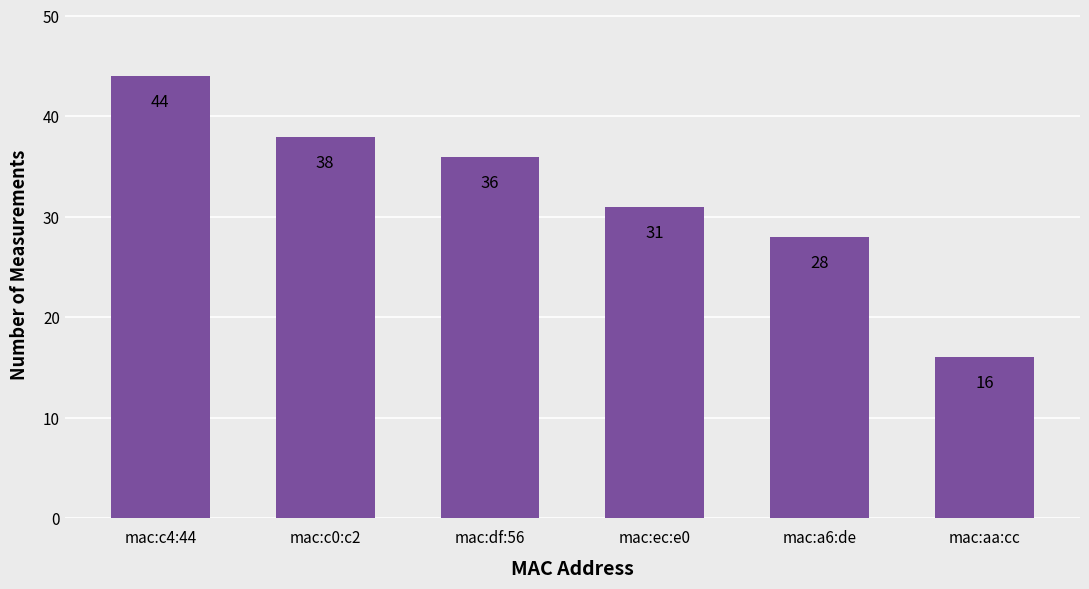

What is the change in value from mac:c0:c2 to mac:a6:de?

-10